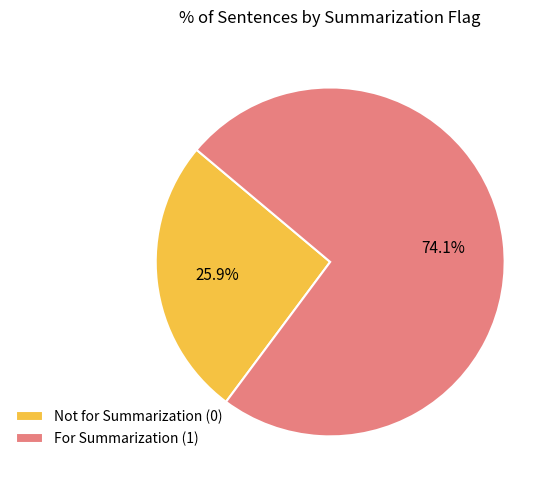

What is the ratio of the value at For Summarization (1) to the value at Not for Summarization (0)?

2.9